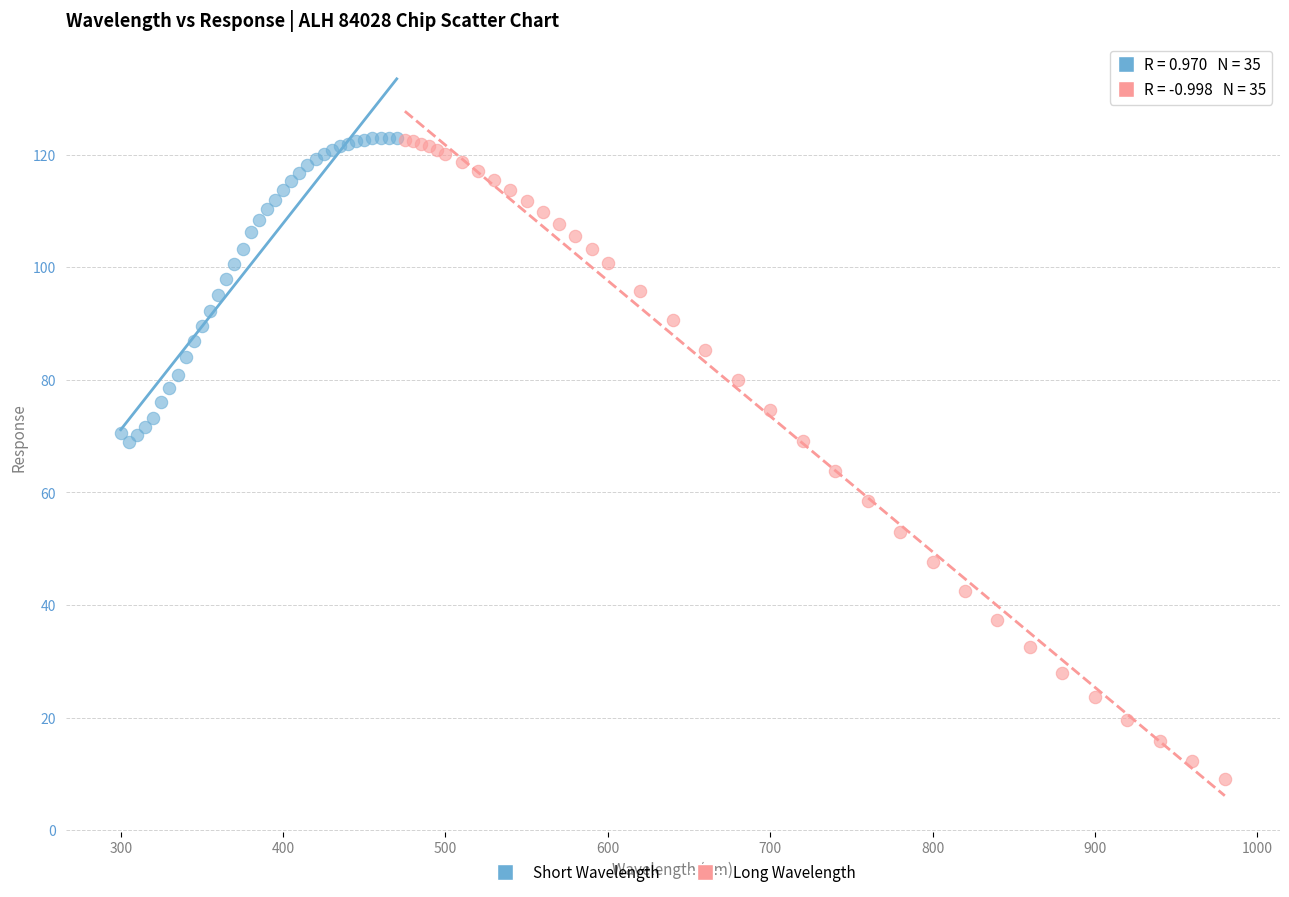

Which series has the widest spread of Y values?

Long Wavelength